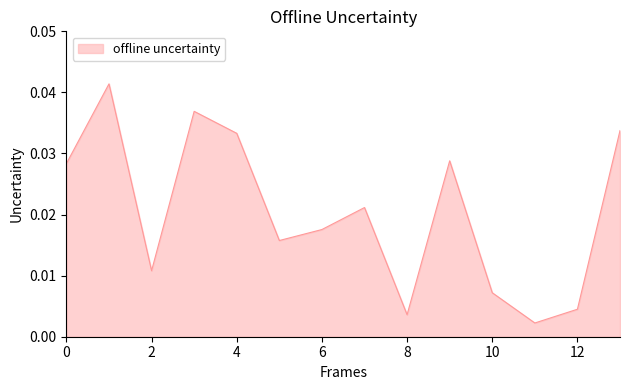

Between 2 and 4, which is larger?

4